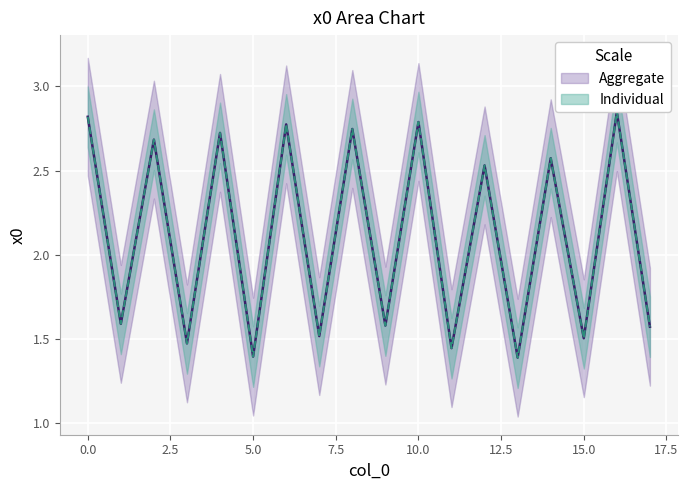

What value does the data have at 6?

2.8